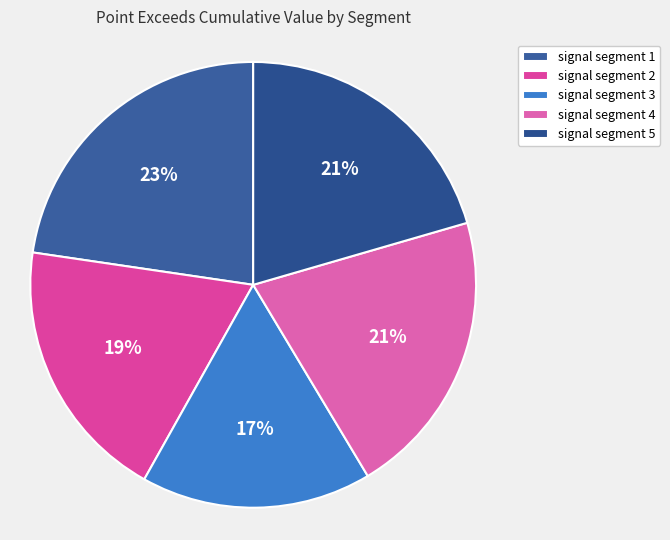

Which category has the biggest portion of the pie?

signal segment 1